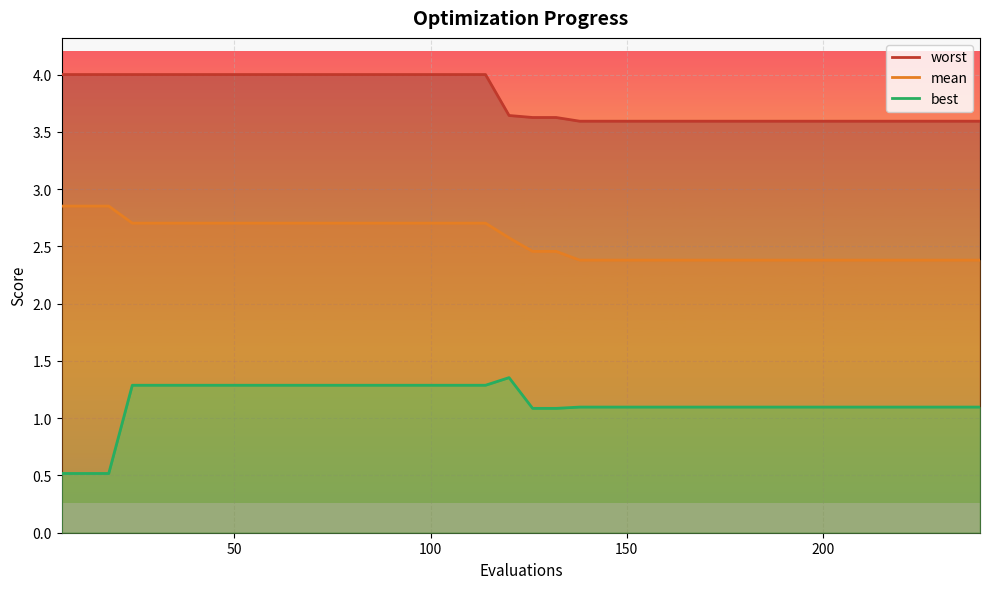

True or false: best and mean cross at least once.

False